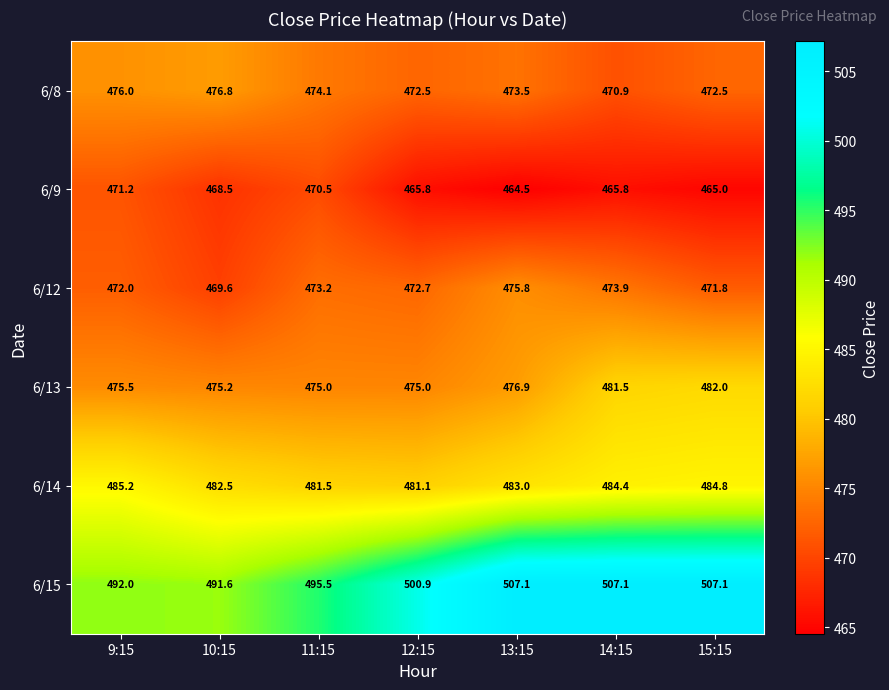

What is the spread (max minus min) of values at 12:15?

35.1